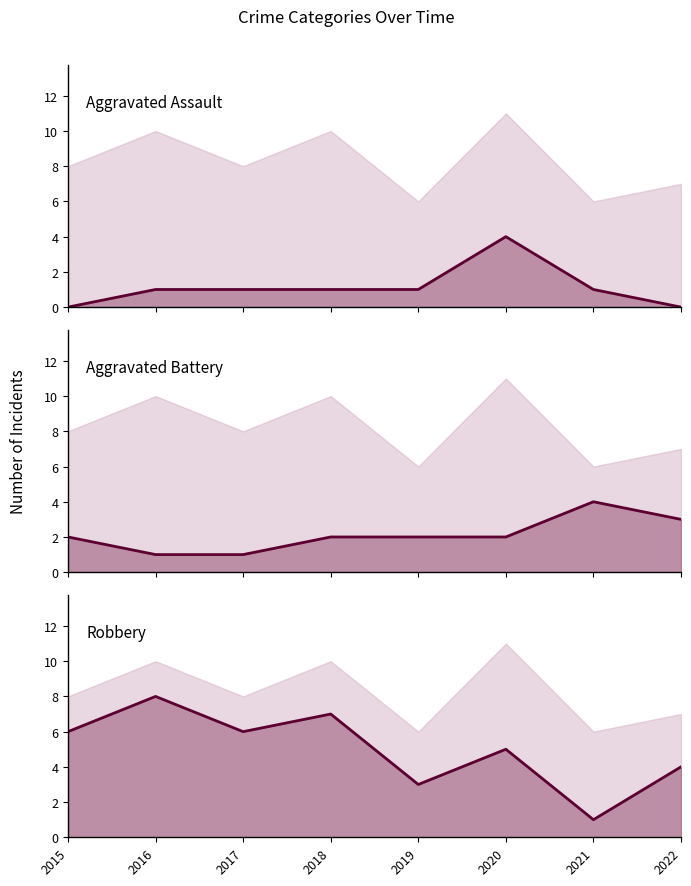

Read the Aggravated Assault value at 2017.

1